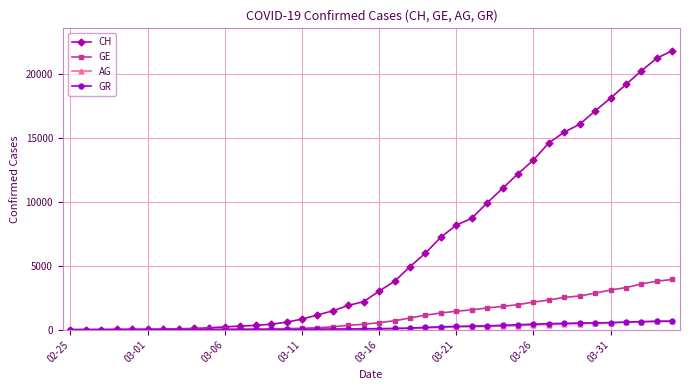

Which series has the largest total across all categories?

CH